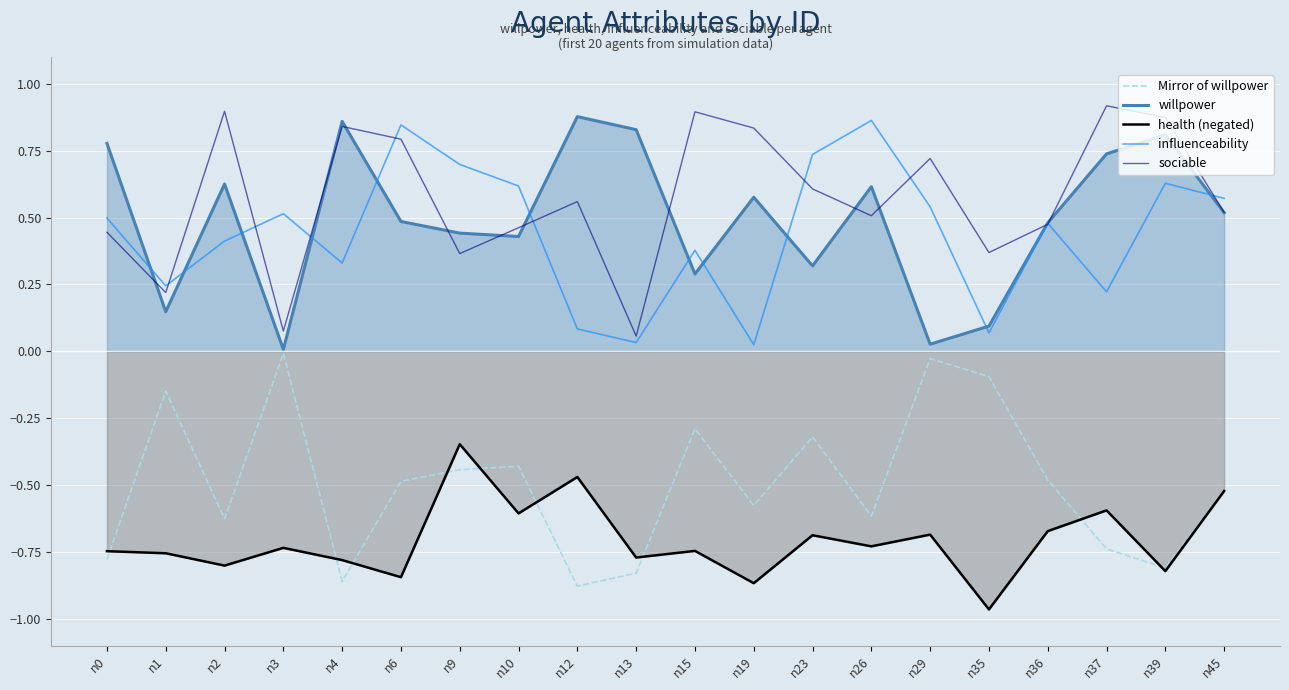

How many lines are shown in the chart?

5